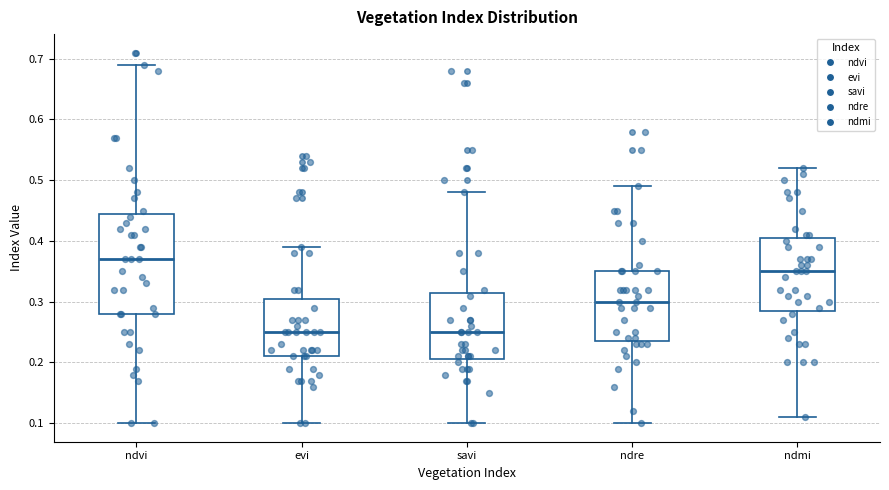

Which box is the tallest, from its lower edge to its upper edge?

ndvi